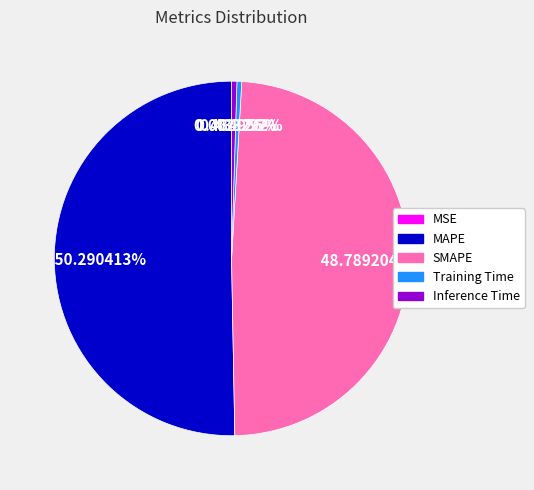

What is the total percentage of Training Time and MAPE?

50.7%